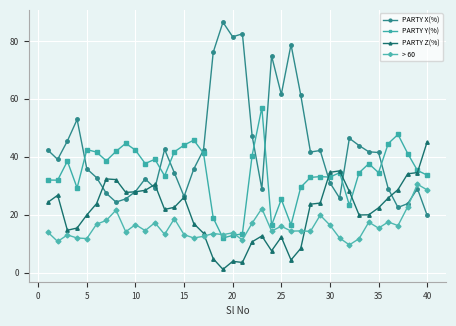

Which series has the largest total across all categories?

PARTY X(%)